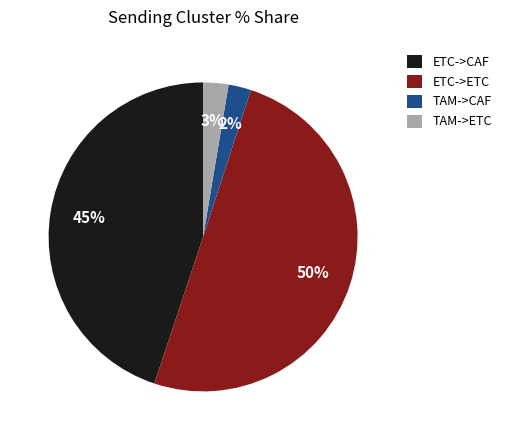

Does TAM->CAF represent more than half of the total?

No